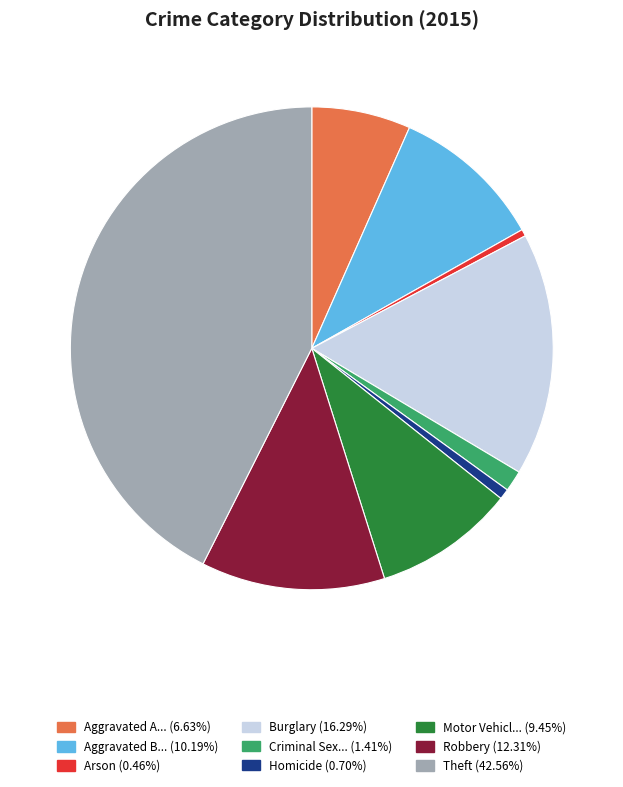

Is there any slice that represents more than half of the pie?

No